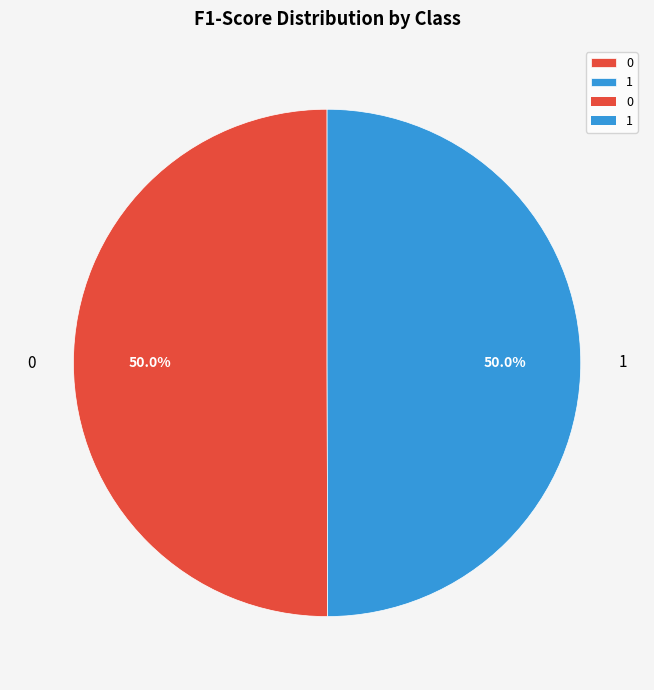

Do 0 and 1 together represent more than half of the pie?

Yes